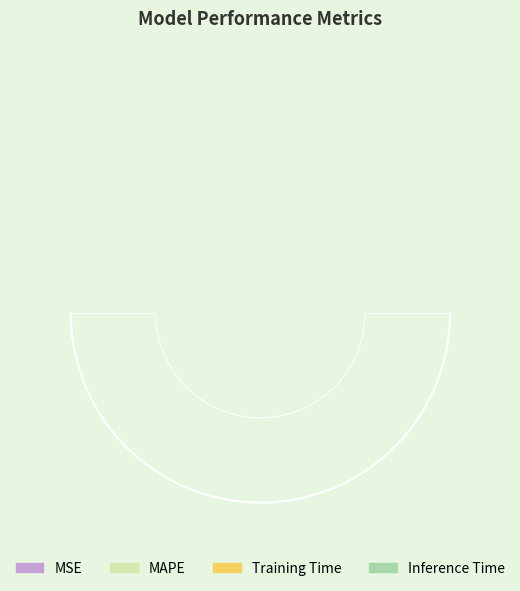

Rank the categories by value from lowest to highest.

MSE, Inference Time, Training Time, MAPE